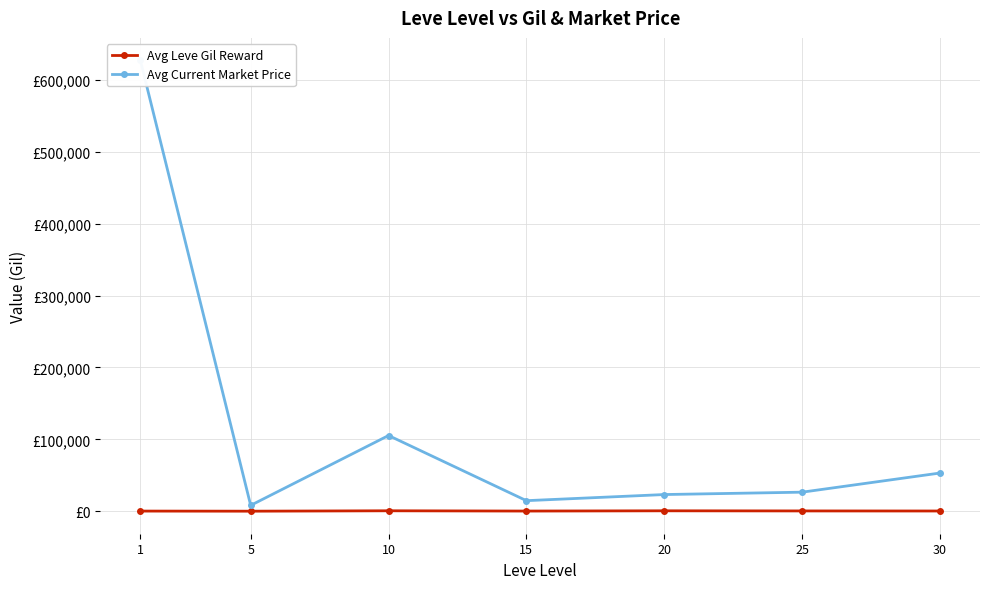

At which category is the sum across all series the highest?

1